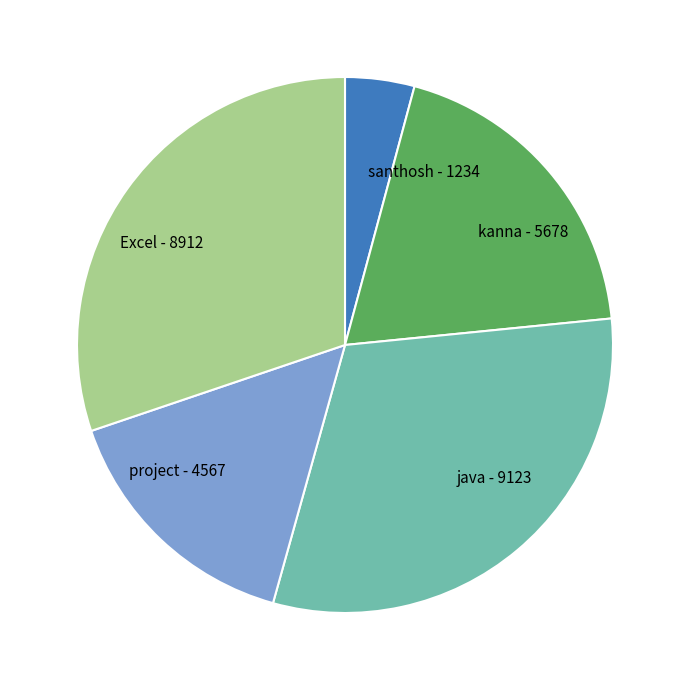

Between project and java, which is larger?

java